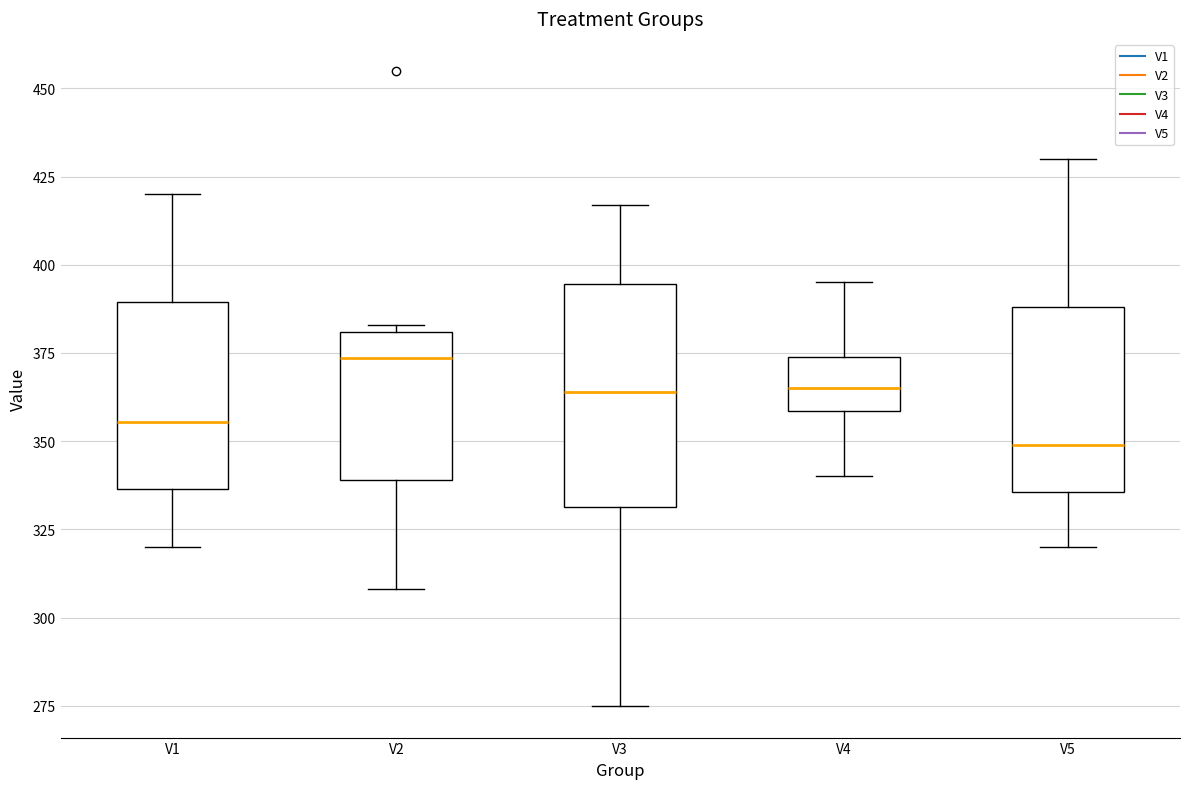

Which box's median line is the lowest?

V5